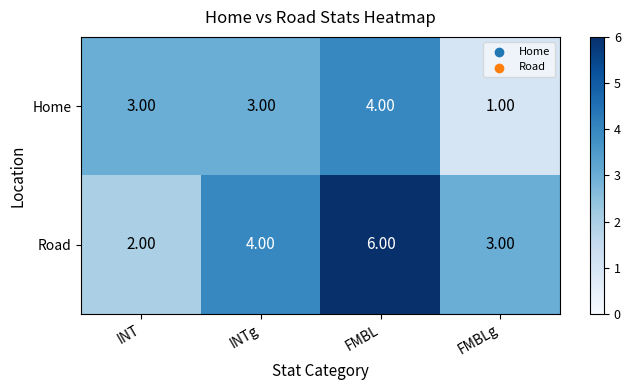

What is the difference between the maximum and second lowest values in the Road series?

3